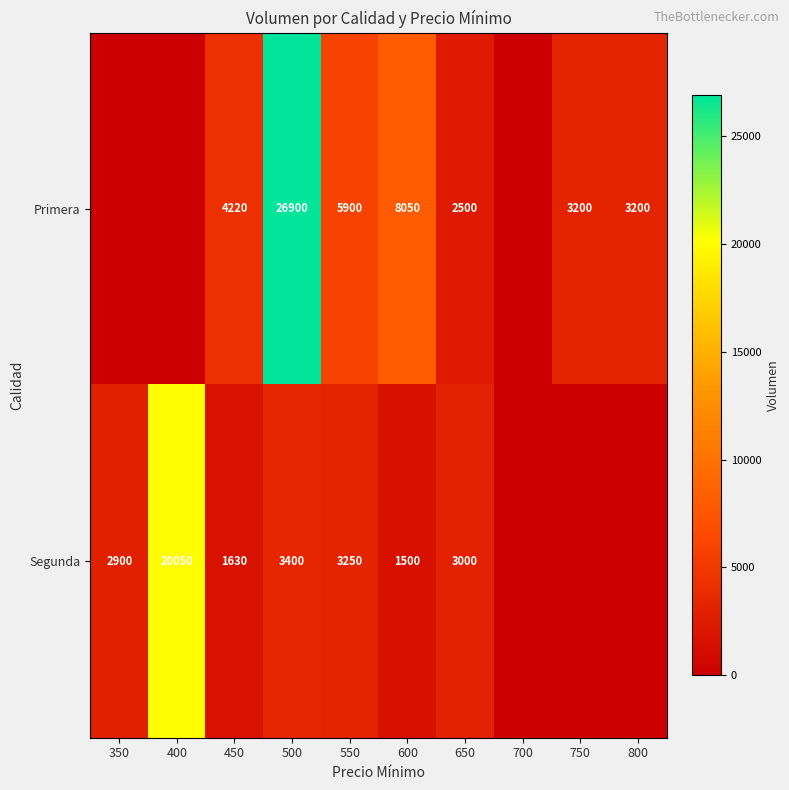

What is the total value across all series at 650?

5500